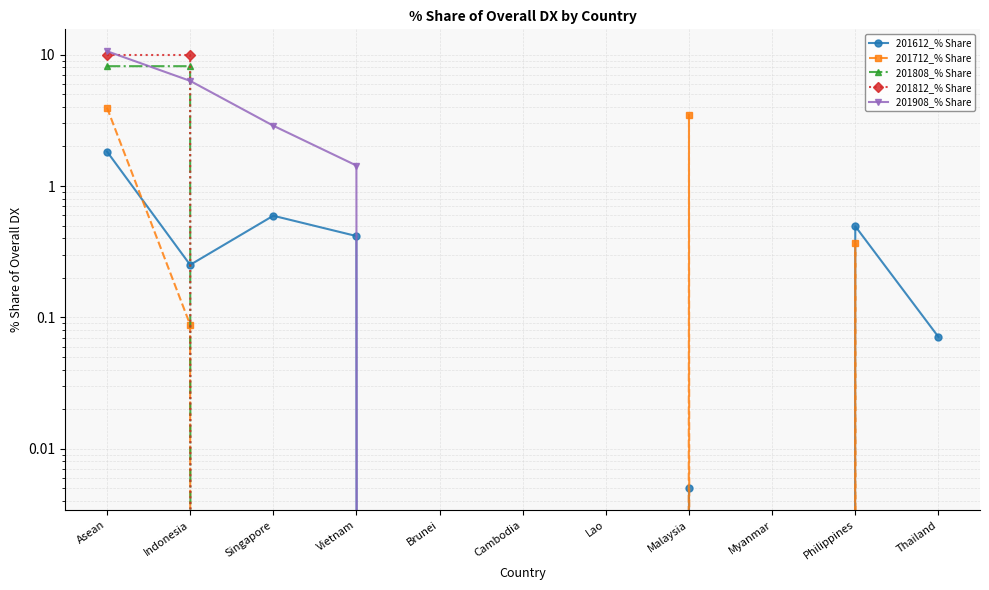

What is the total value across all series at Thailand?

0.1